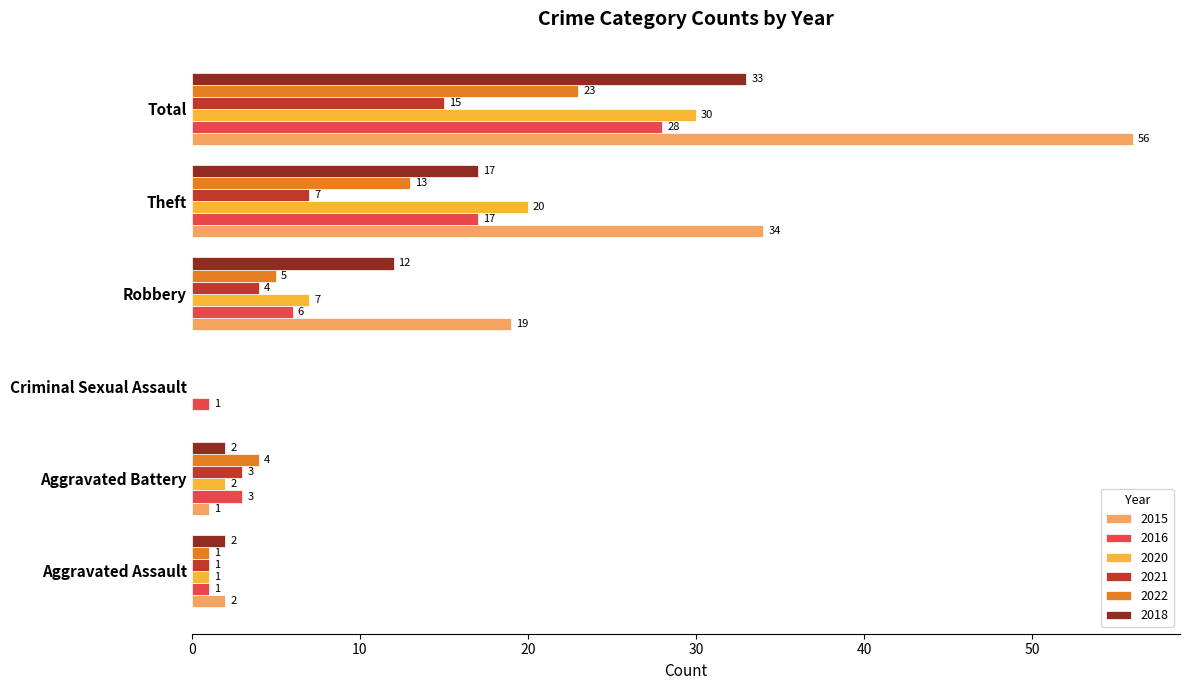

Which series changed the most between Aggravated Battery and Theft?

2015